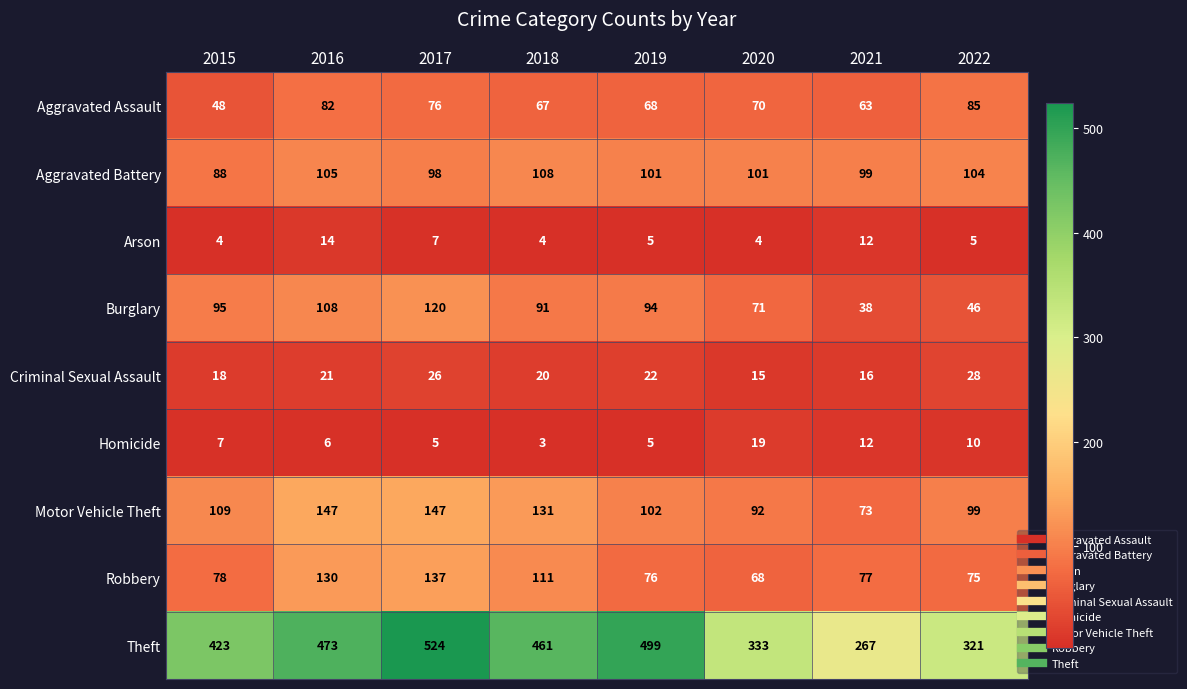

Where is Aggravated Assault nearest to the value 66?

2018